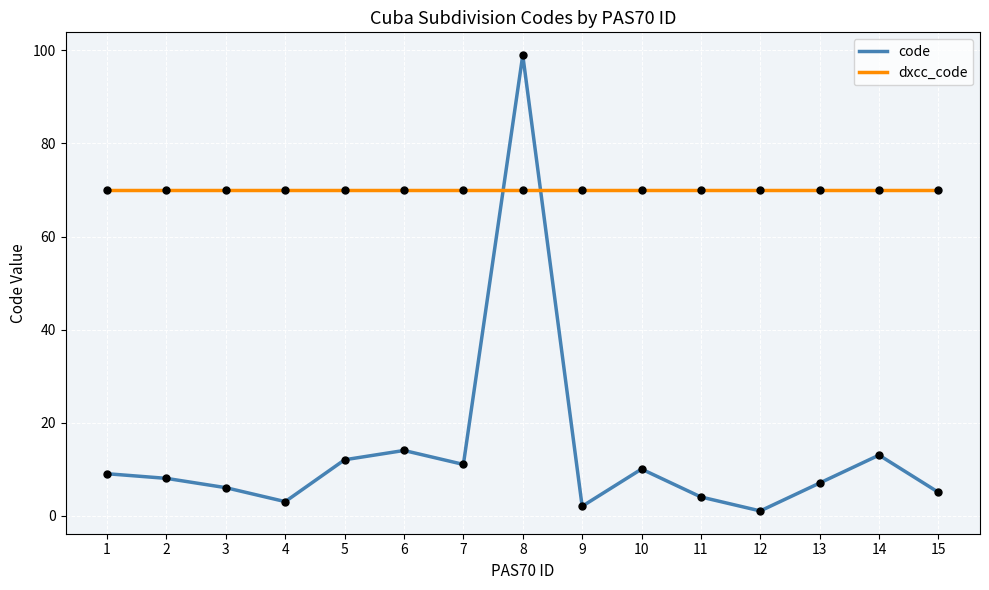

Which series has the widest spread of values?

code